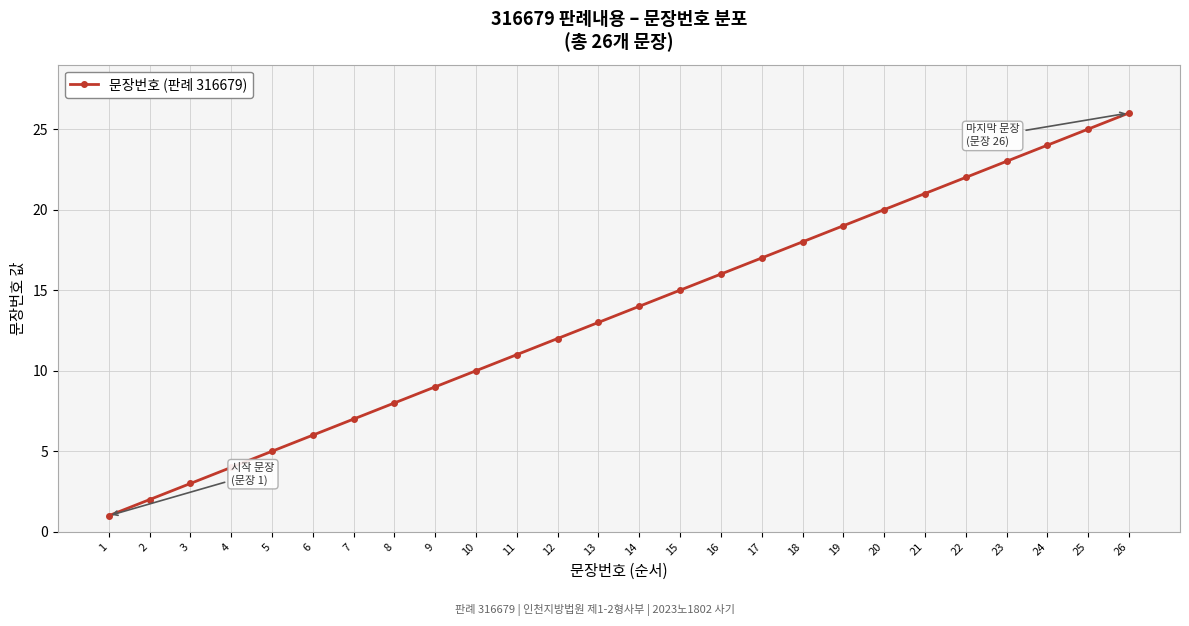

What is the sum of the values at 7 and 5?

12